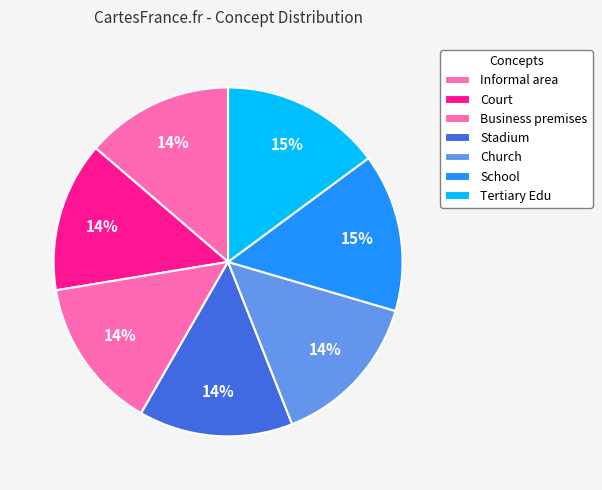

Does Church represent more than half of the total?

No